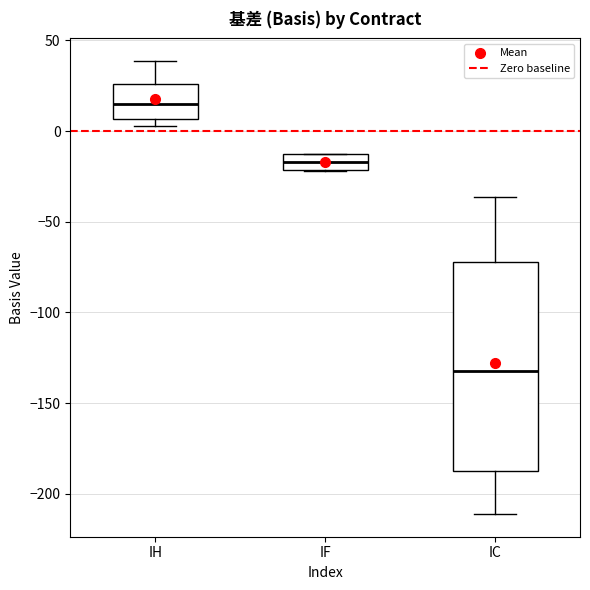

Where is the lower edge of the box for IC on the y-axis? The values are not printed on the chart, so give them approximately, as read against the axis.

-190